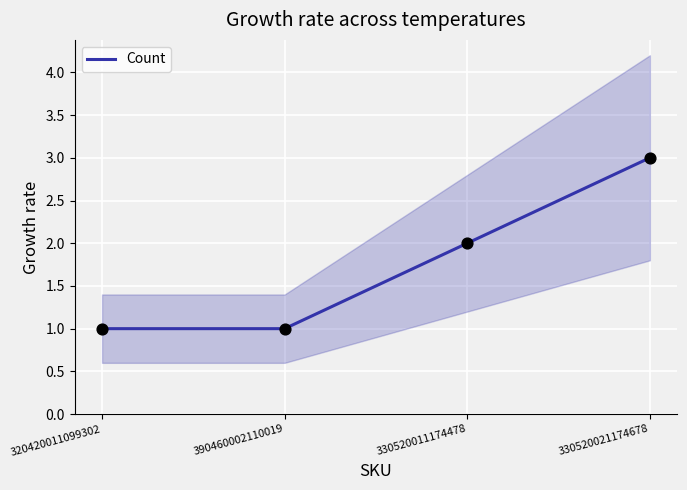

Which has a higher value, 390460002110019 or 330520021174678?

330520021174678